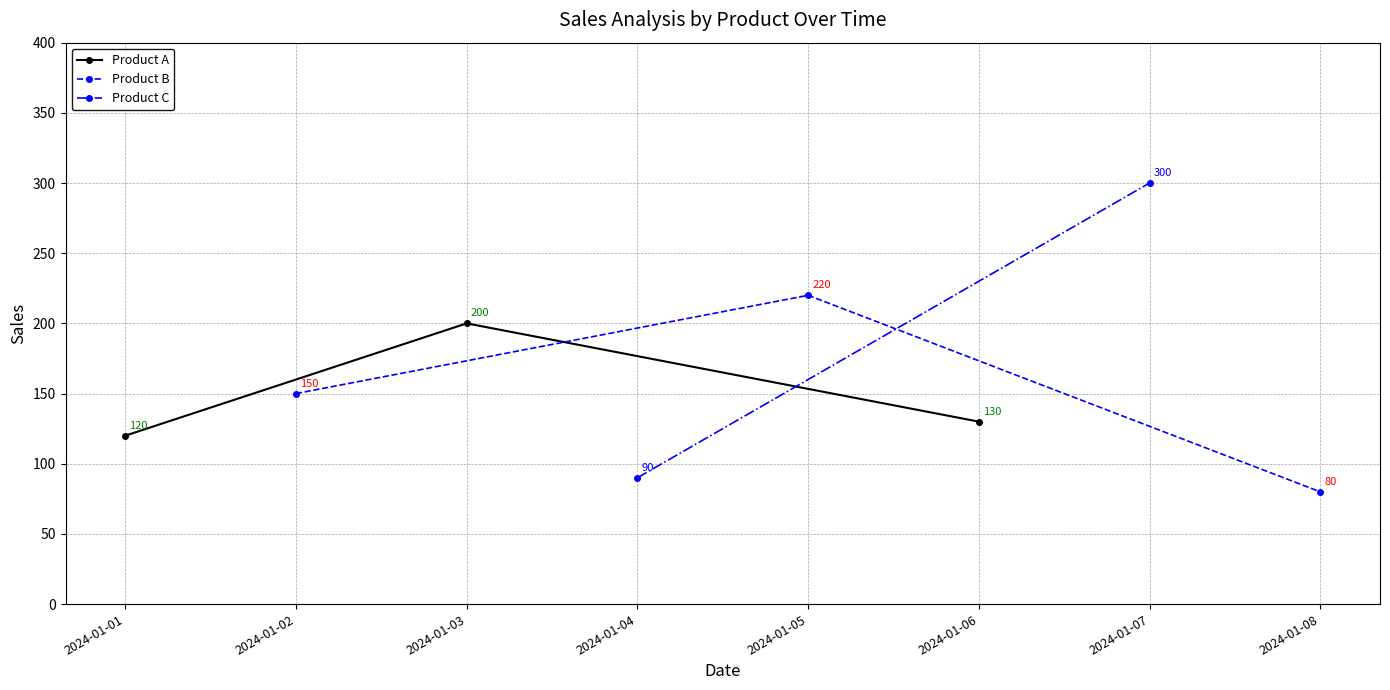

The Product A series shows 130 at 2024-01-06. True or false?

True